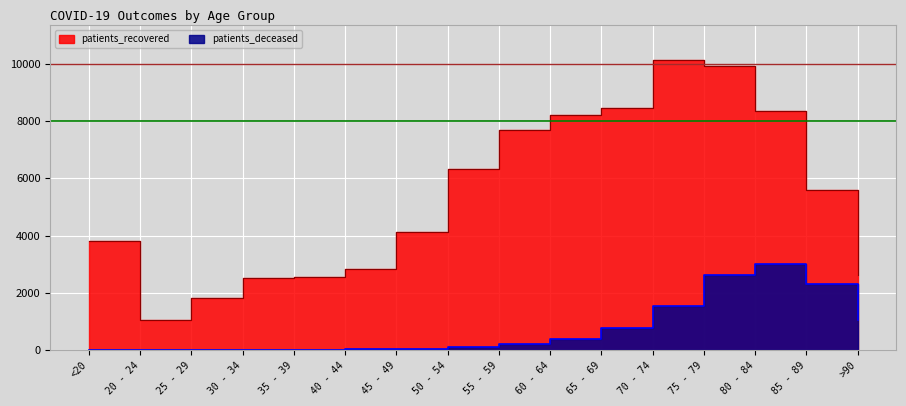

In patients_recovered, how many points are higher than both neighbors (excluding endpoints)?

1